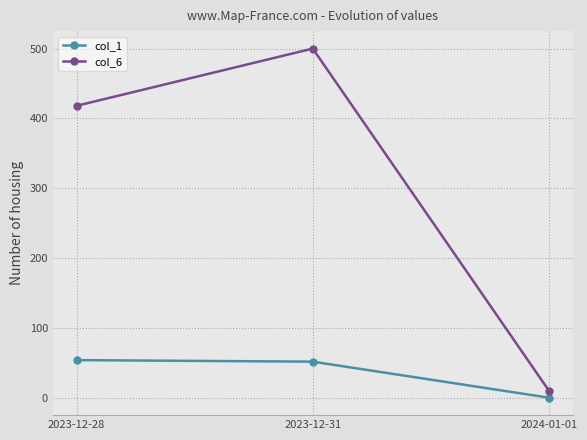

What is the value of the col_6 point at the 2nd from the left?

500.0